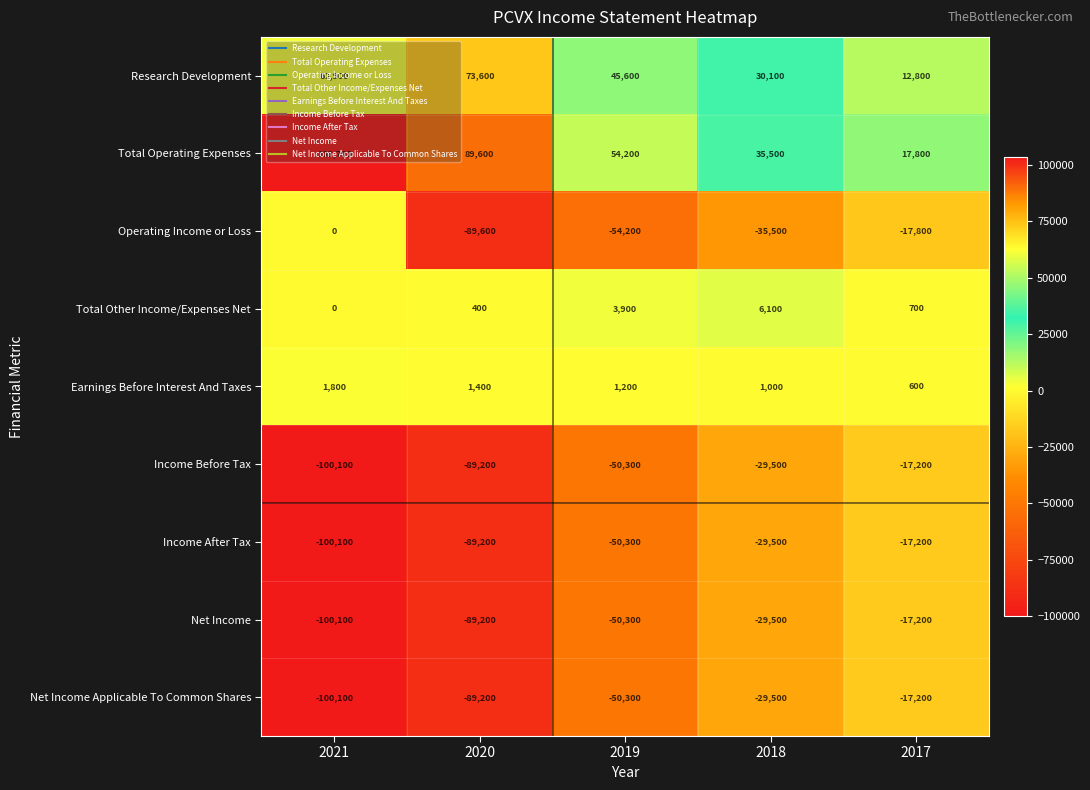

What is the spread (max minus min) of values at 2018?

71000